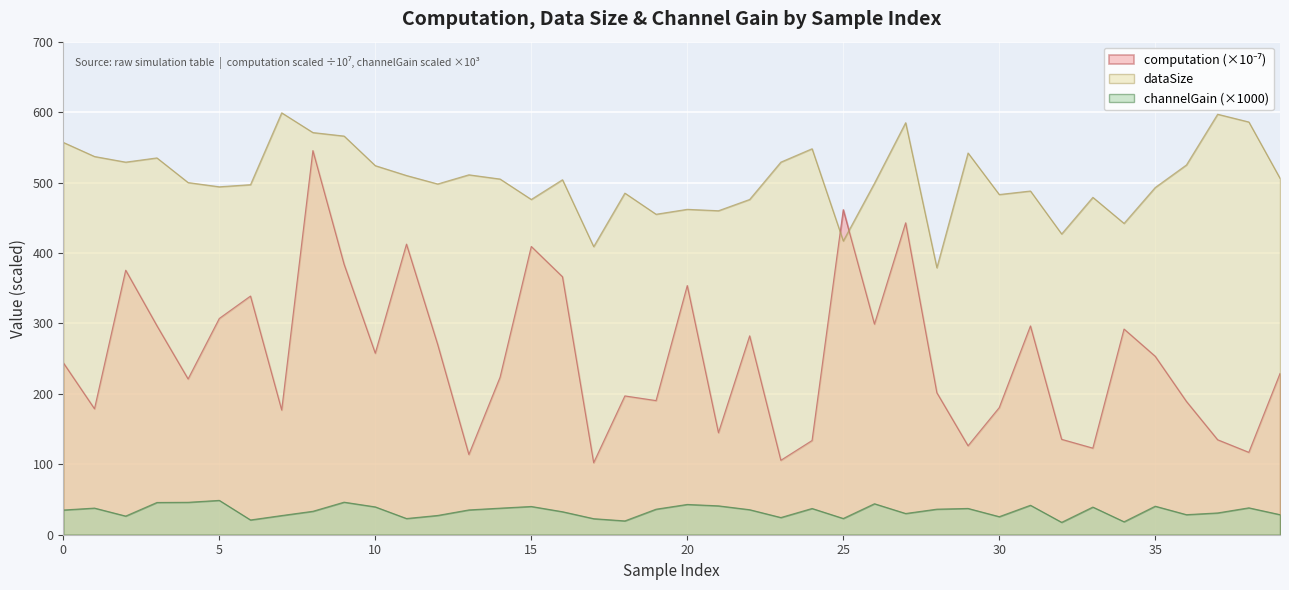

What is the average value of the dataSize series?

504.6